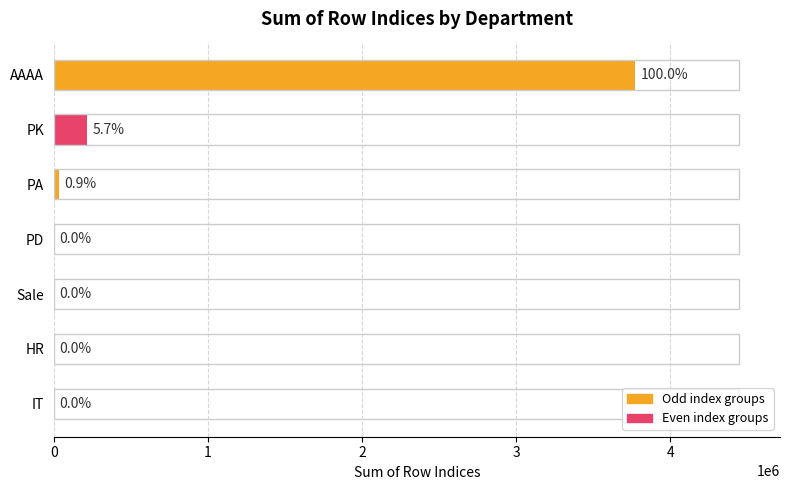

What is the average value?

574026